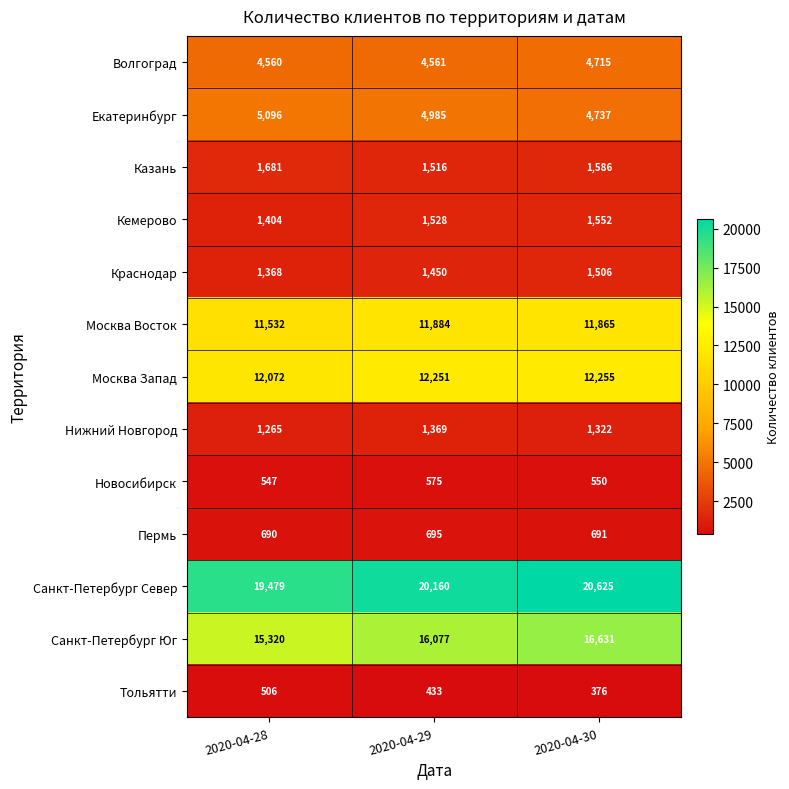

Which series has the largest range (max minus min)?

Санкт-Петербург Юг